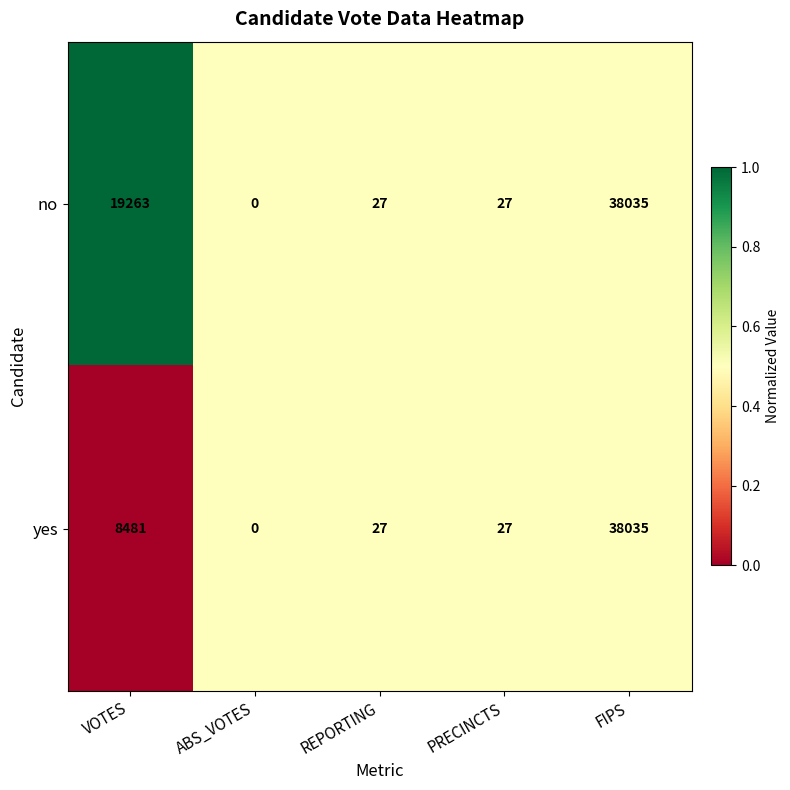

Between VOTES and REPORTING, which series saw the biggest shift?

no